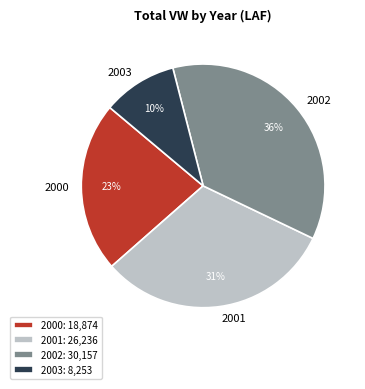

To the nearest percent, what percentage of the pie is 2000?

23%